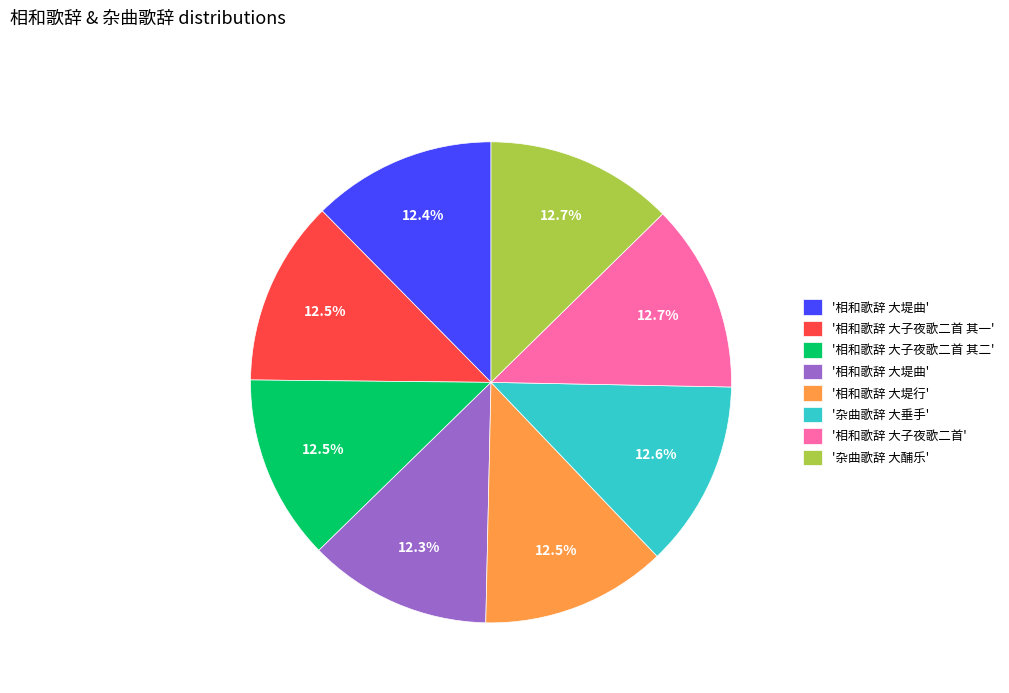

Is there any slice that represents more than half of the pie?

No